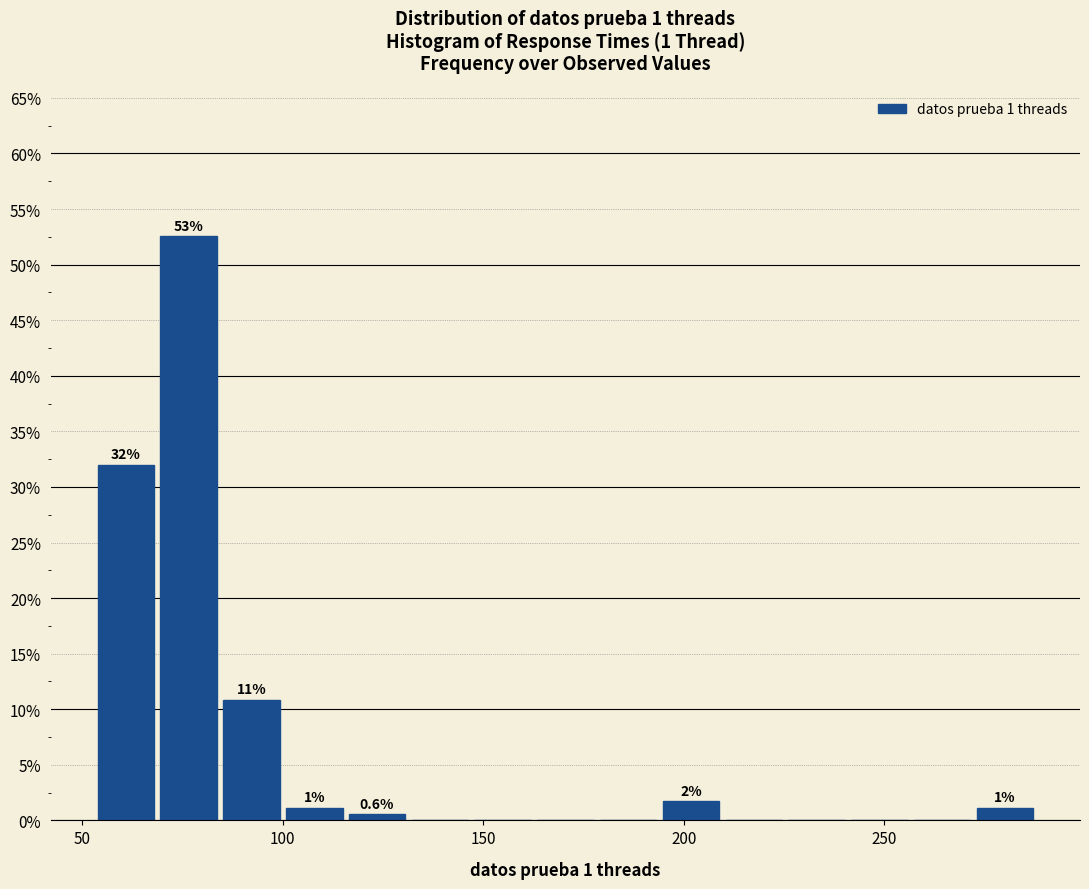

Read against the x-axis, roughly where is the centre of the tallest bar?

75